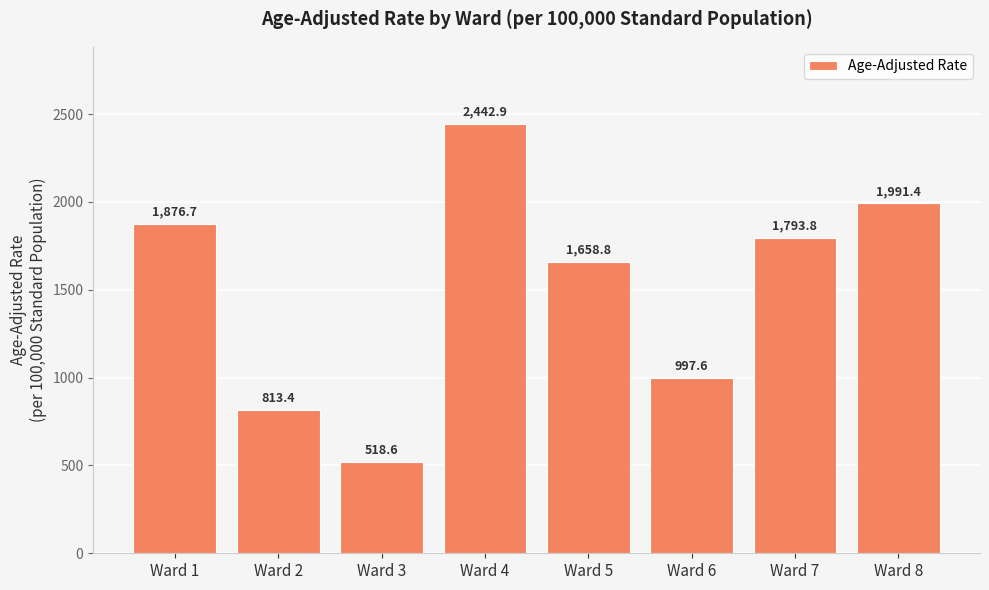

Approximately how many times larger is the value at Ward 4 compared to Ward 8?

1.2